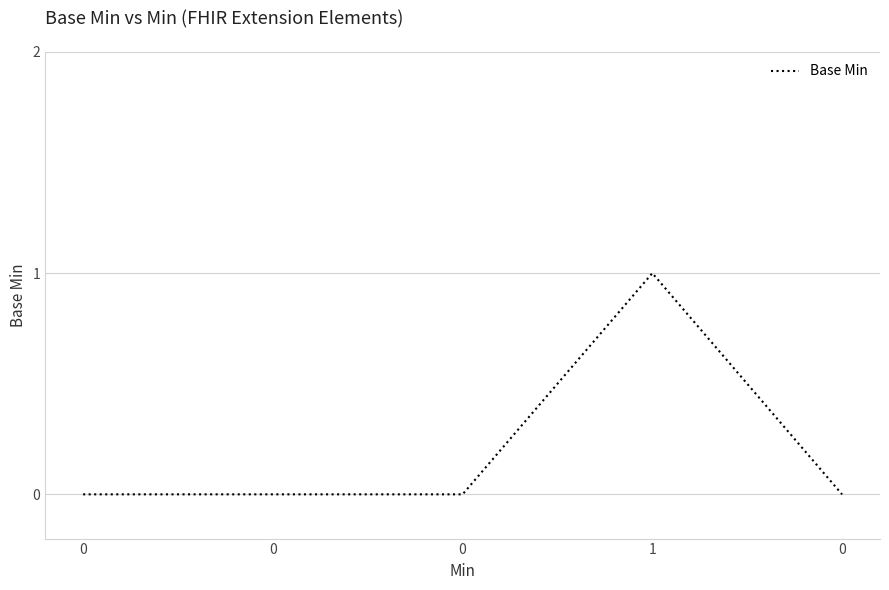

Reading right to left, list all the values displayed in this chart.

0=0	1=1	0=0	0=0	0=0